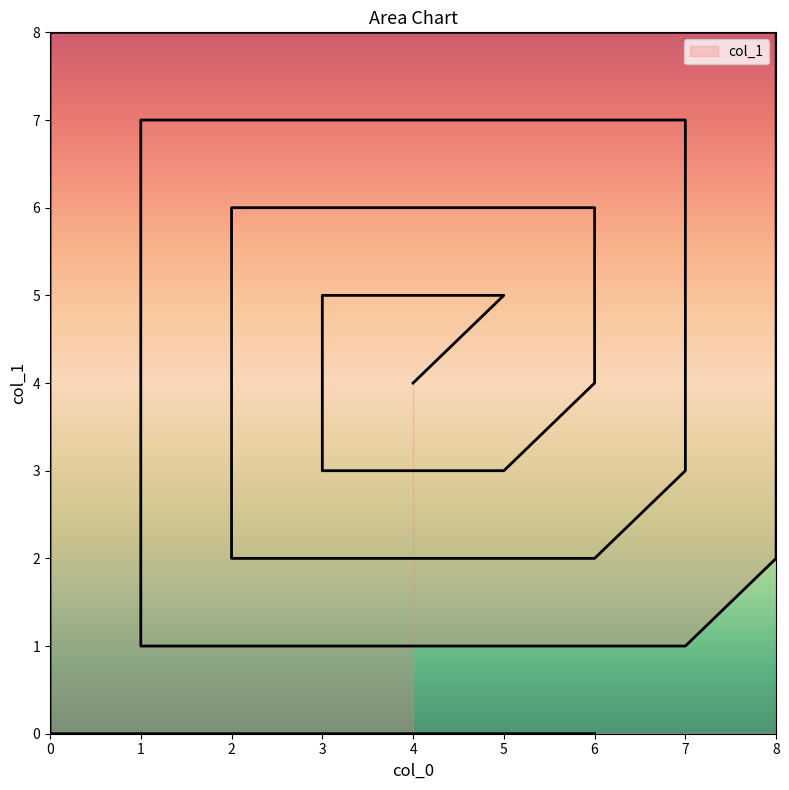

What is the difference between the maximum and minimum values?

8